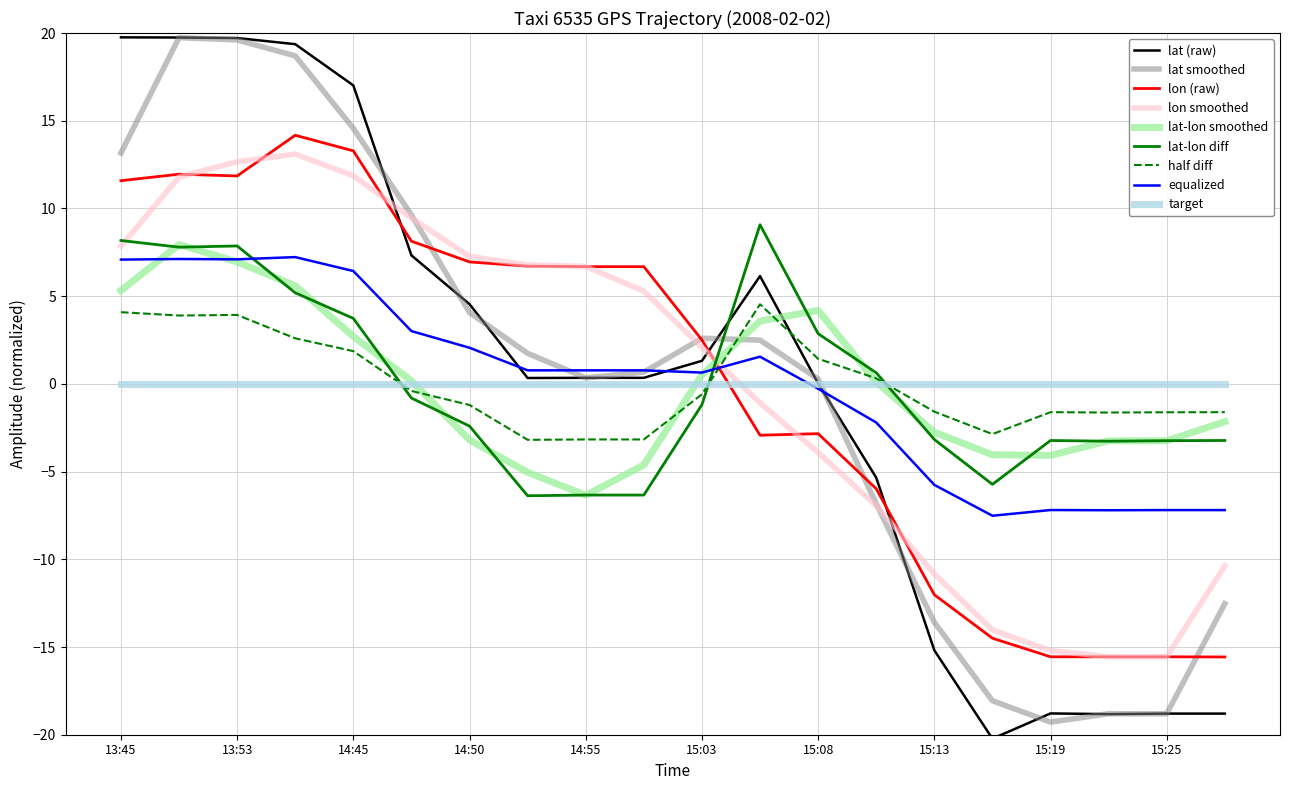

True or false: target and lat-lon smoothed intersect in this chart.

True